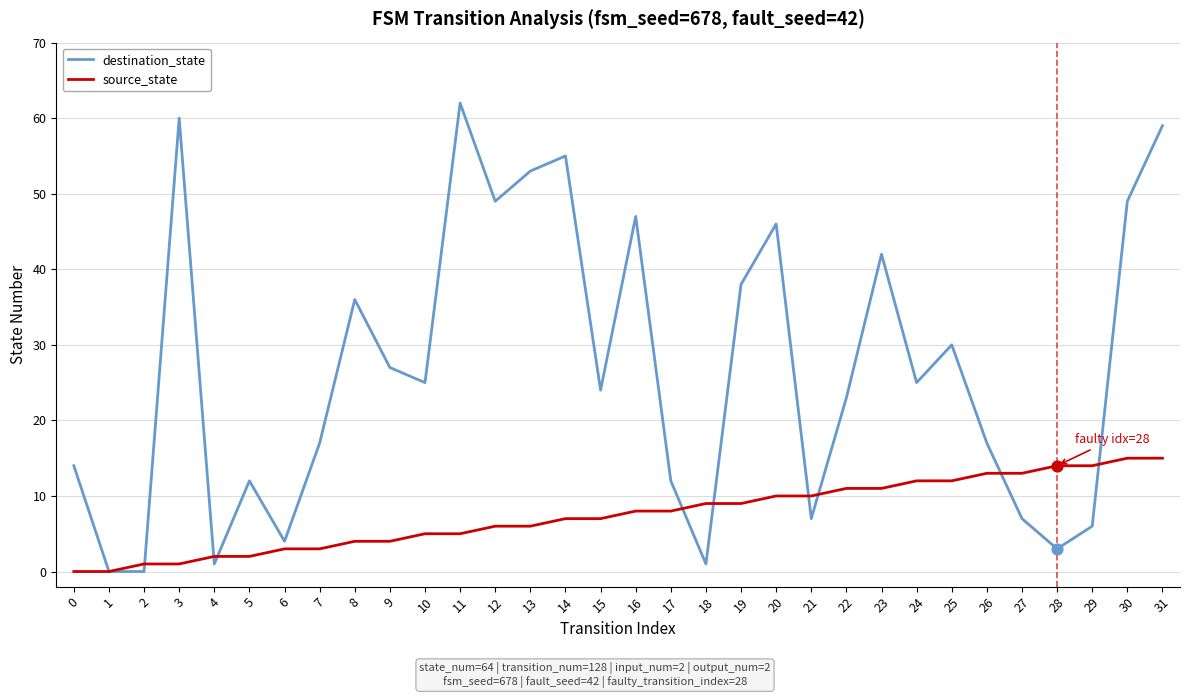

What are all the series names shown in the legend?

destination_state, source_state